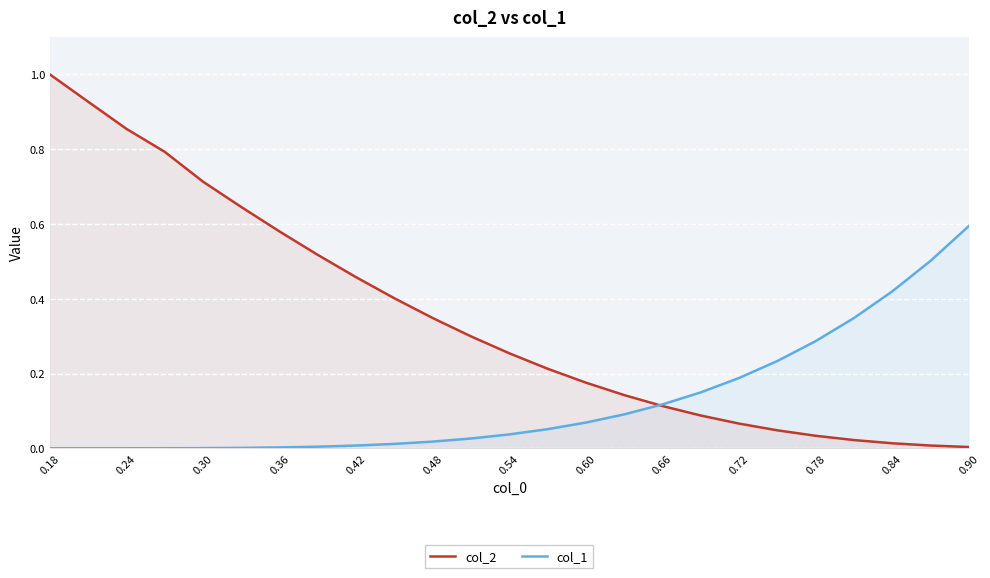

Which series has the largest total across all categories?

col_2